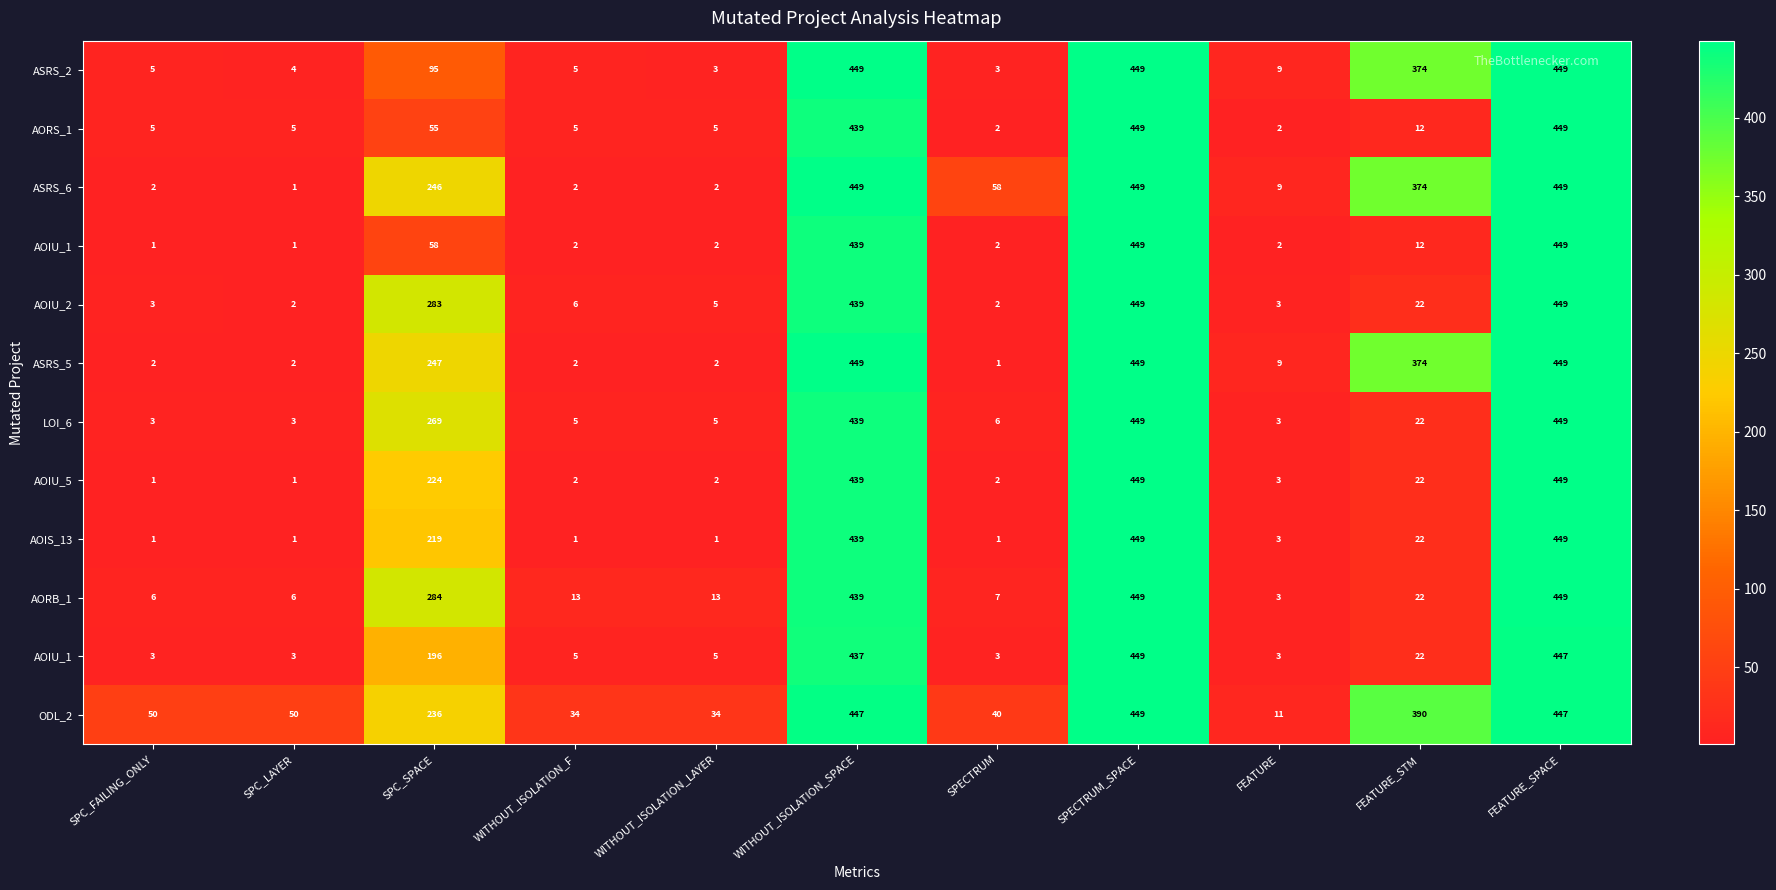

What is the minimum value shown in the chart?

1